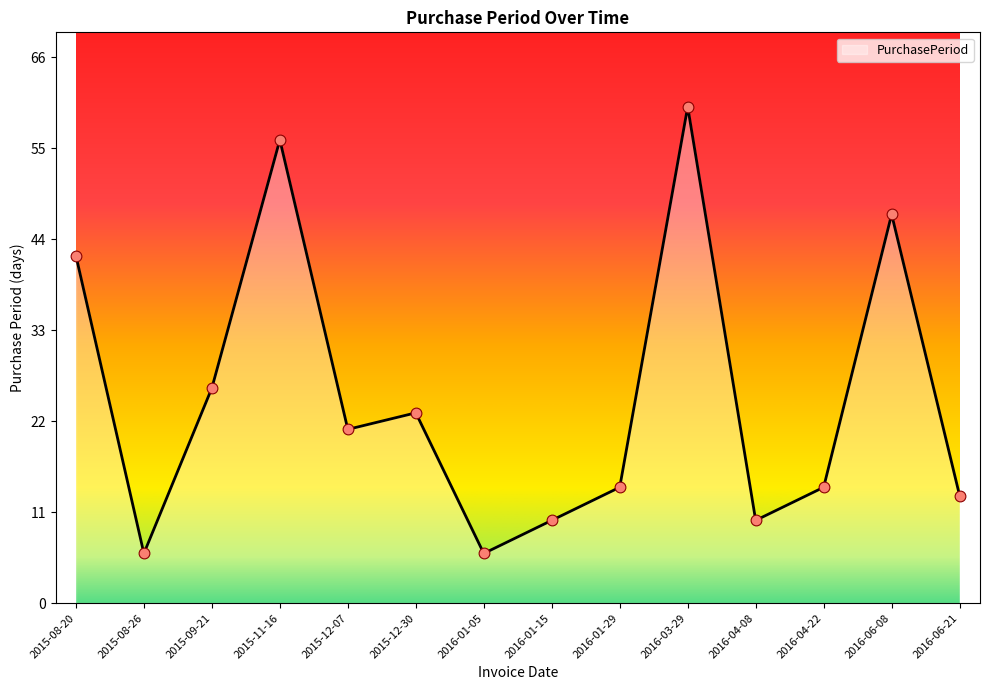

Which has a higher value, 2016-04-22 or 2016-01-15?

2016-04-22